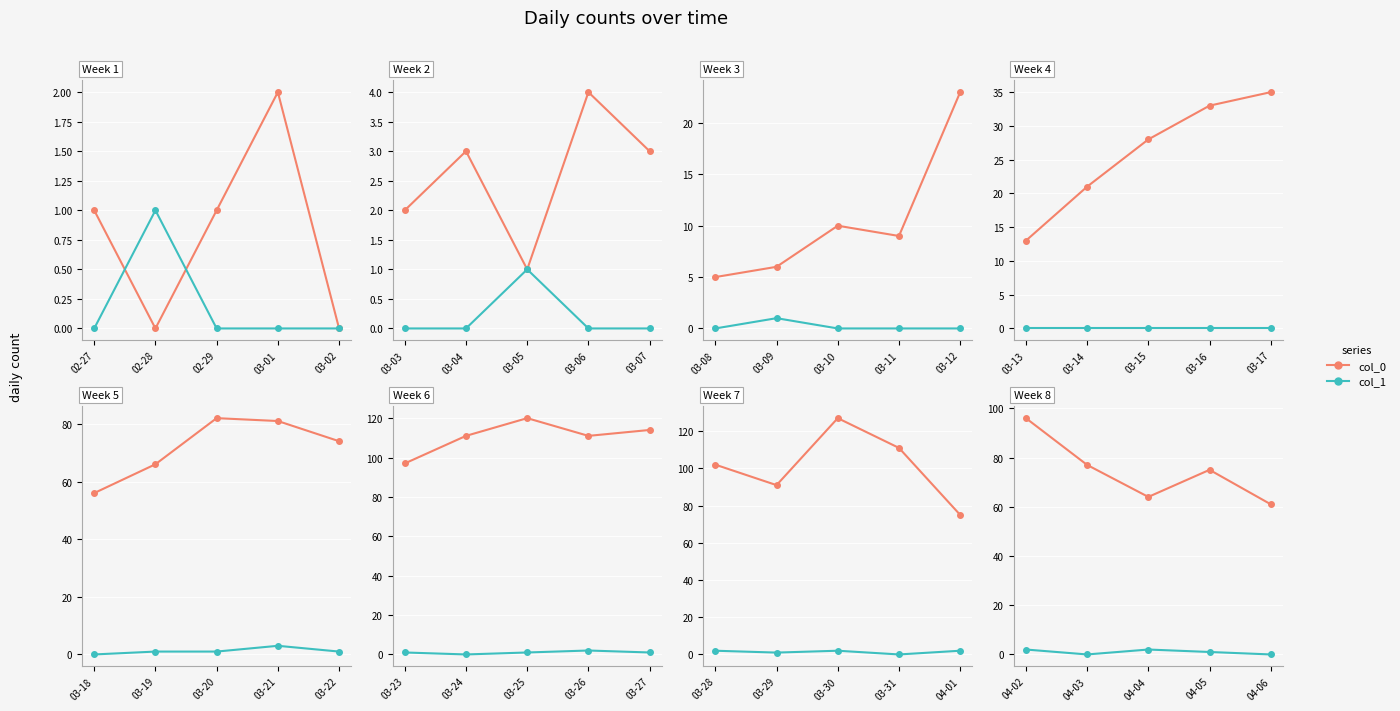

True or false: col_0 and col_1 cross at least once.

False